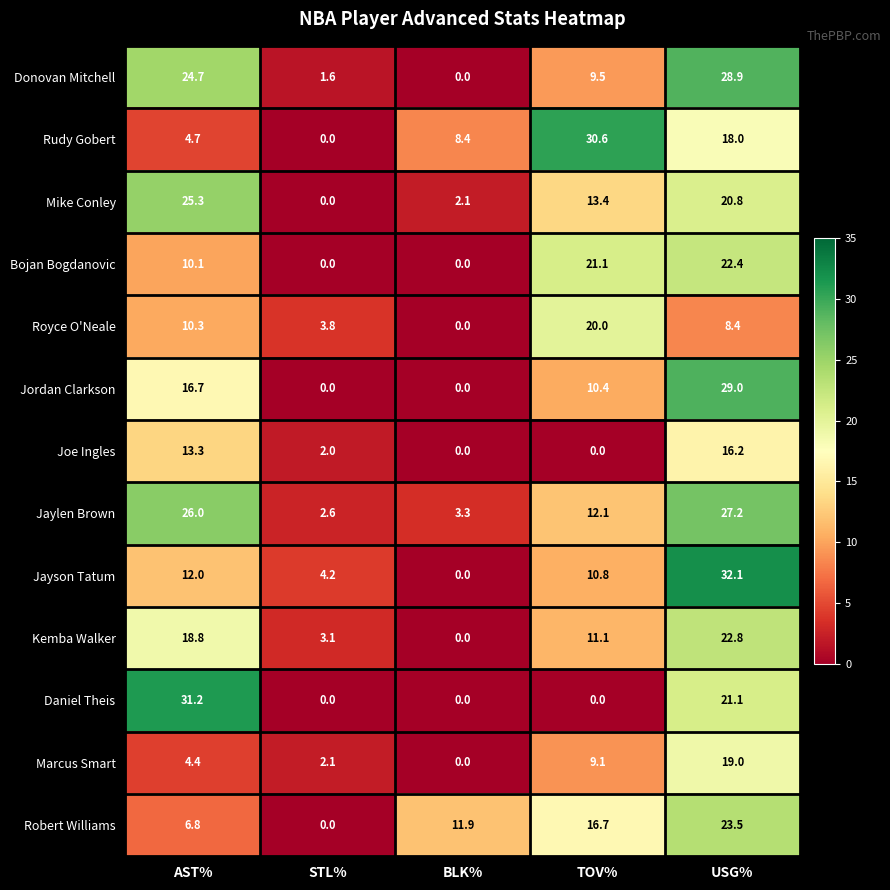

At which category is the sum across all series the highest?

USG%